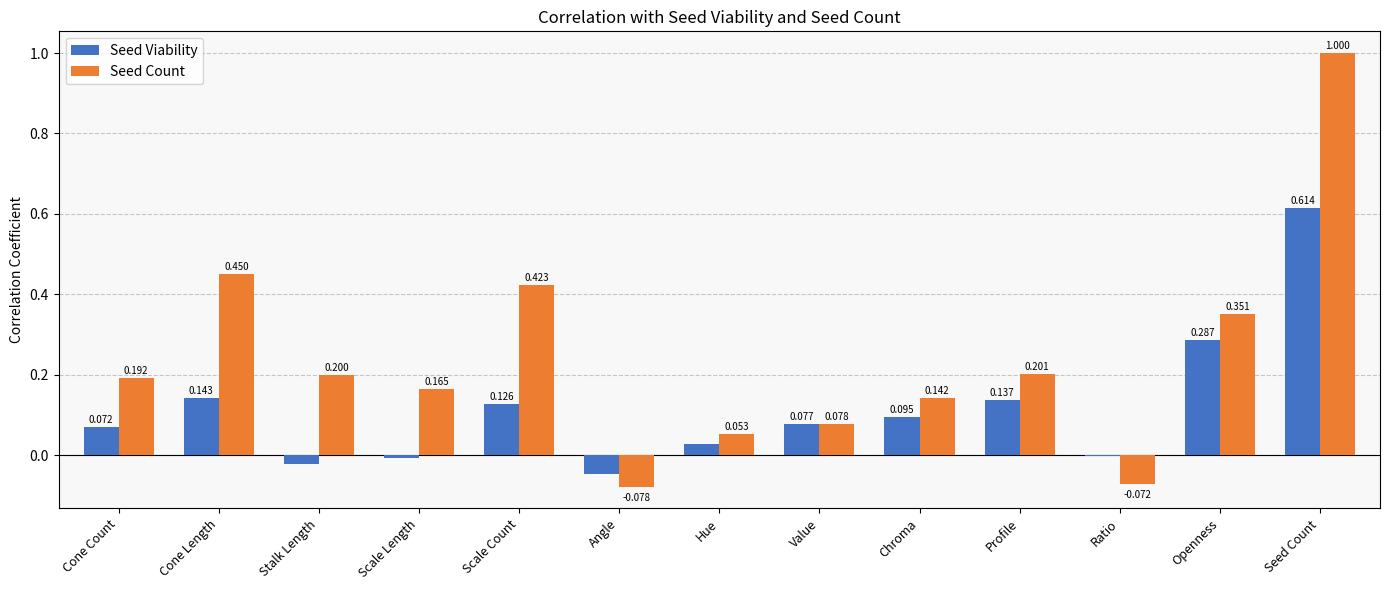

At which category is the sum across all series the highest?

Seed Count